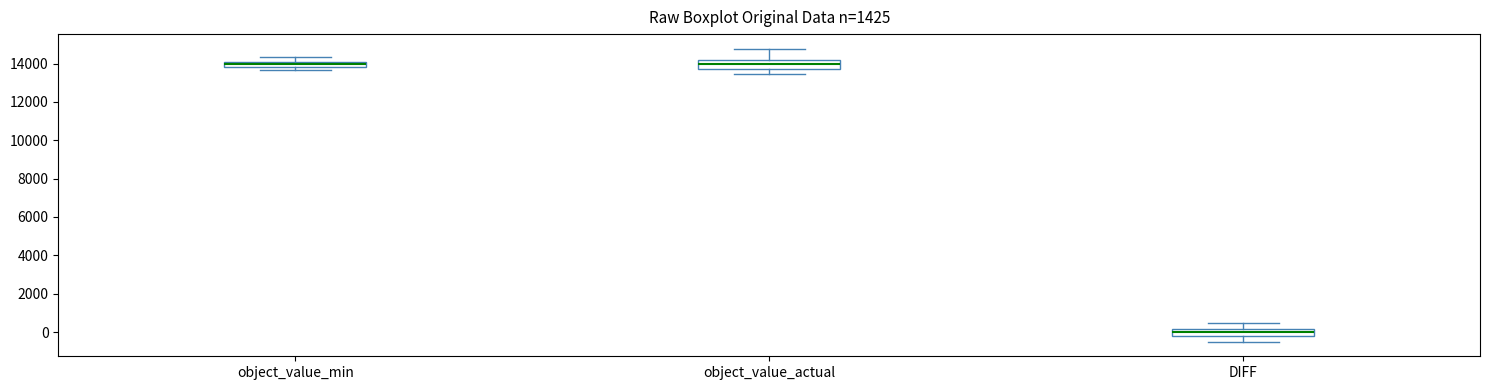

Where is the lower edge of the box for object_value_min on the y-axis? The values are not printed on the chart, so give them approximately, as read against the axis.

13800